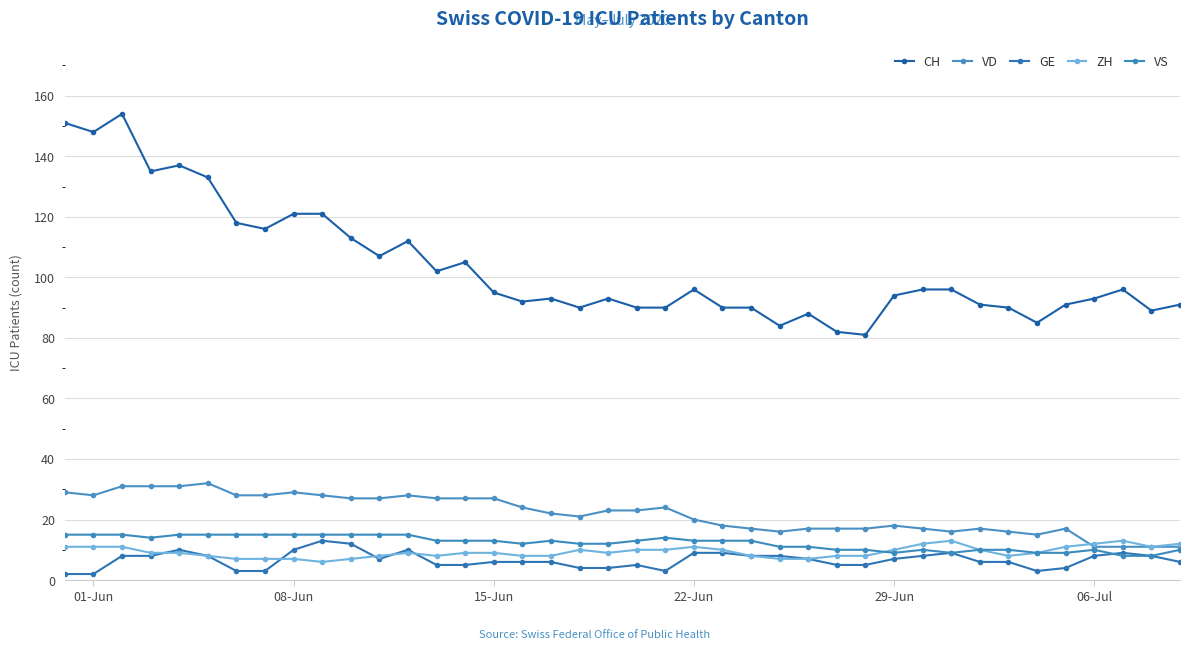

Reading left to right, list all the values displayed in this chart.

CH: 151	148	154	135	137	133	118	116	121	121	113	107	112	102	105	95	92	93	90	93	90	90	96	90	90	84	88	82	81	94	96	96	91	90	85	91	93	96	89	91
VD: 29	28	31	31	31	32	28	28	29	28	27	27	28	27	27	27	24	22	21	23	23	24	20	18	17	16	17	17	17	18	17	16	17	16	15	17	11	11	11	11
GE: 2	2	8	8	10	8	3	3	10	13	12	7	10	5	5	6	6	6	4	4	5	3	9	9	8	8	7	5	5	7	8	9	6	6	3	4	8	9	8	6
ZH: 11	11	11	9	9	8	7	7	7	6	7	8	9	8	9	9	8	8	10	9	10	10	11	10	8	7	7	8	8	10	12	13	10	8	9	11	12	13	11	12
VS: 15	15	15	14	15	15	15	15	15	15	15	15	15	13	13	13	12	13	12	12	13	14	13	13	13	11	11	10	10	9	10	9	10	10	9	9	10	8	8	10